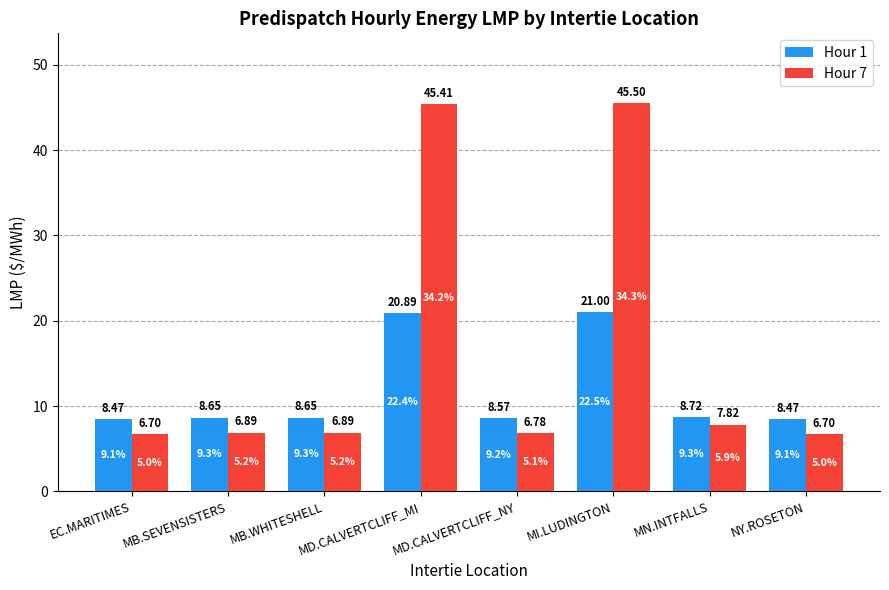

What is the total value across all series at MD.CALVERTCLIFF_NY?

15.4